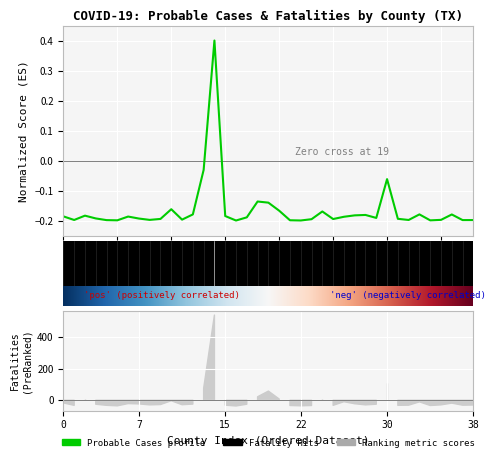

Is this an area chart (filled region under the line)?

No